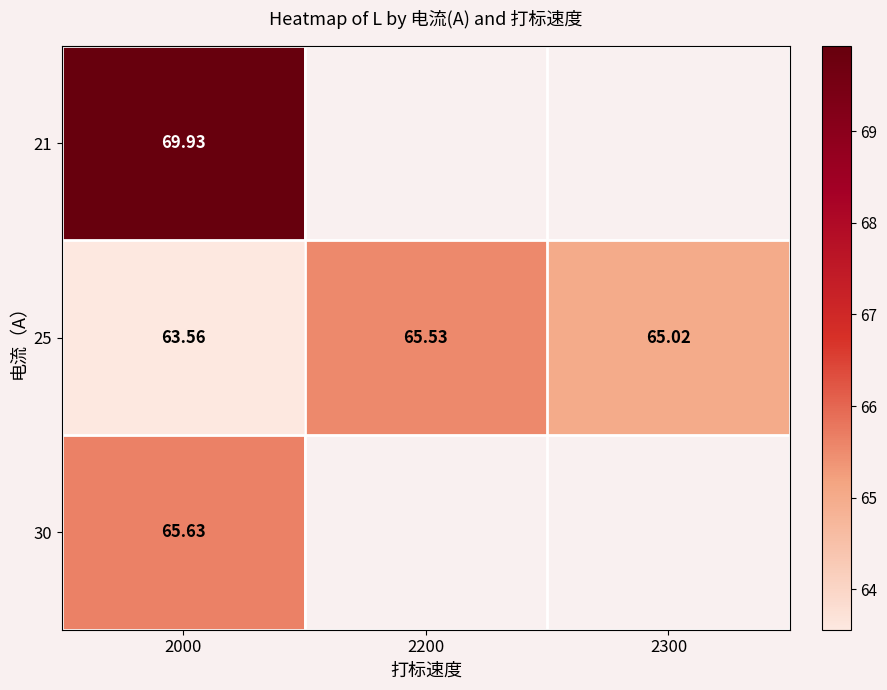

What is the minimum value shown in the chart?

63.6